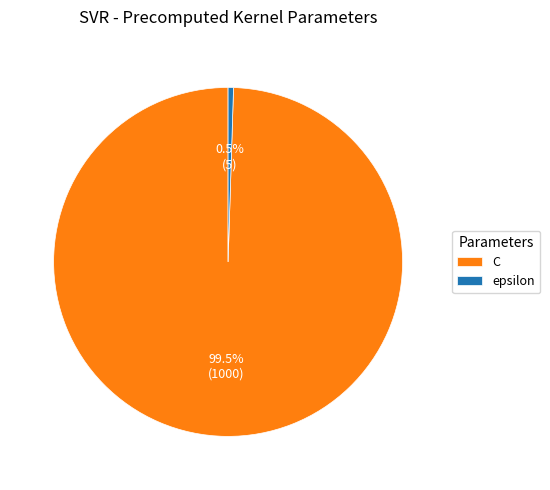

Rank the categories by value from highest to lowest.

C, epsilon